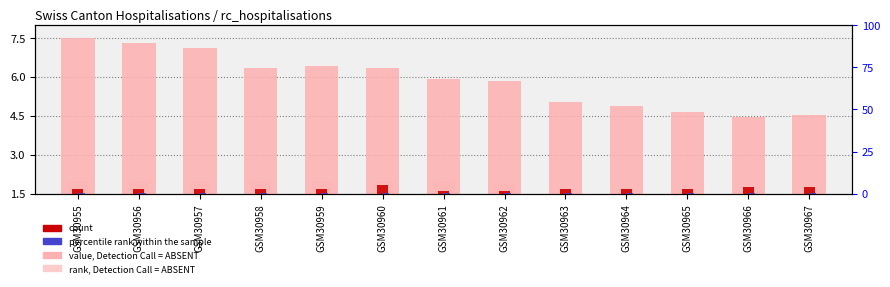

What value does the BL percentile rank series have at GSM30963?

1.5